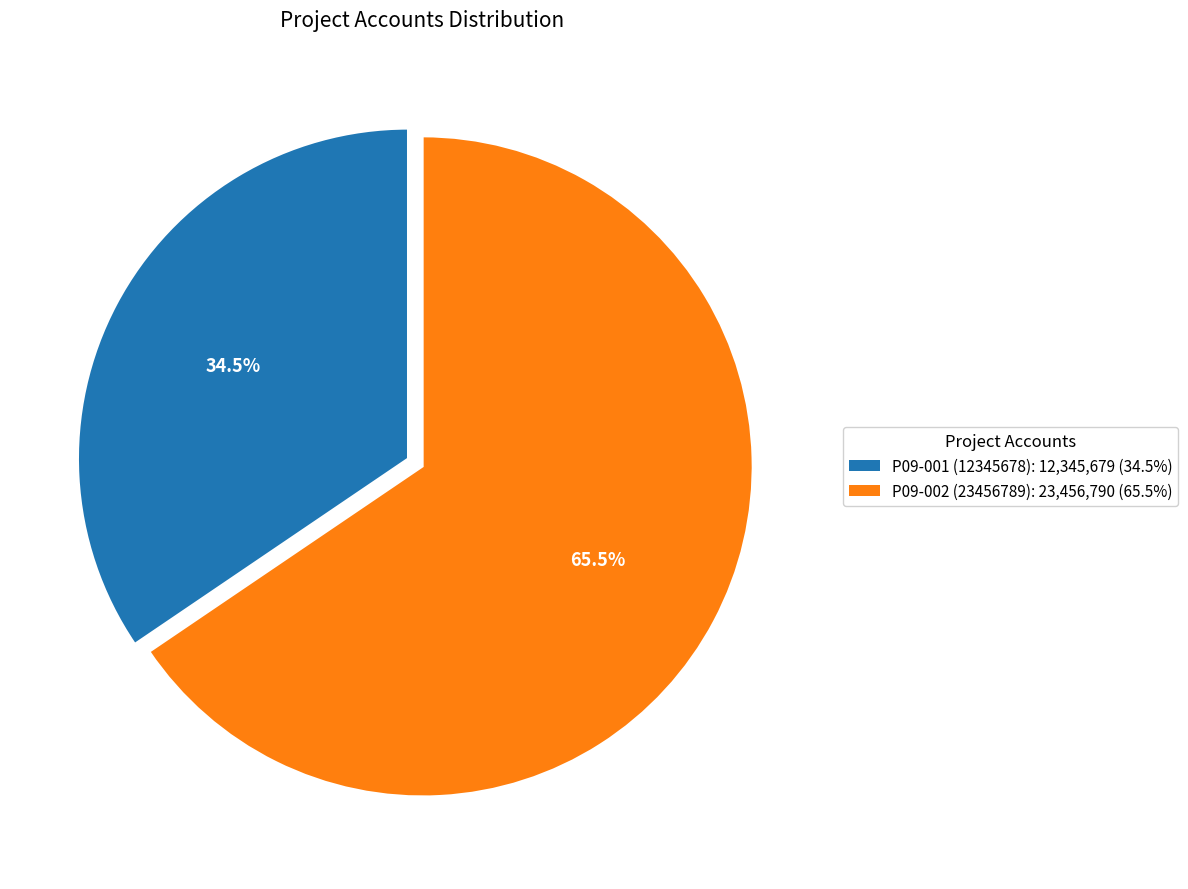

Does P09-002 (23456789): 23,456,790 (65.5%) account for over 50% of the chart?

Yes